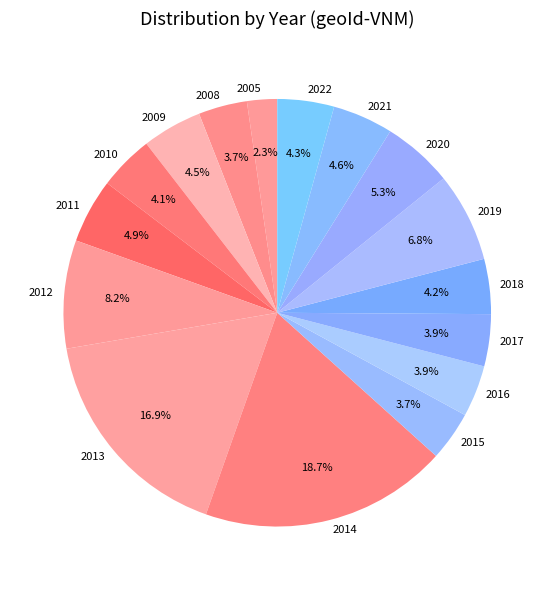

What portion of the pie excludes 2021?

95.4%